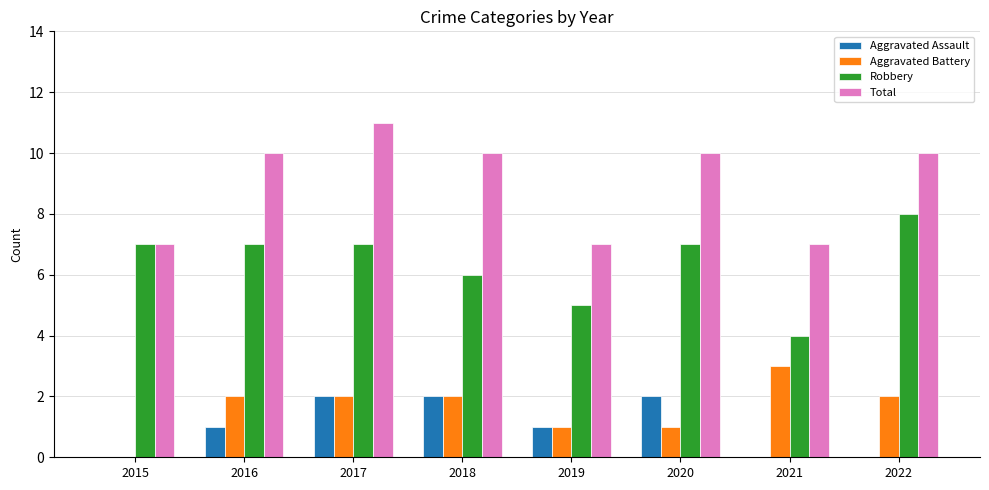

What is the sum of all Aggravated Battery values?

13